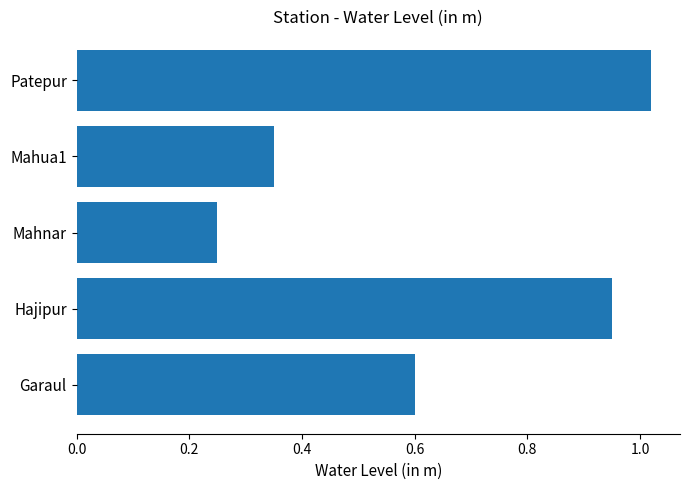

List the labels in order of value, largest first.

Patepur, Hajipur, Garaul, Mahua1, Mahnar